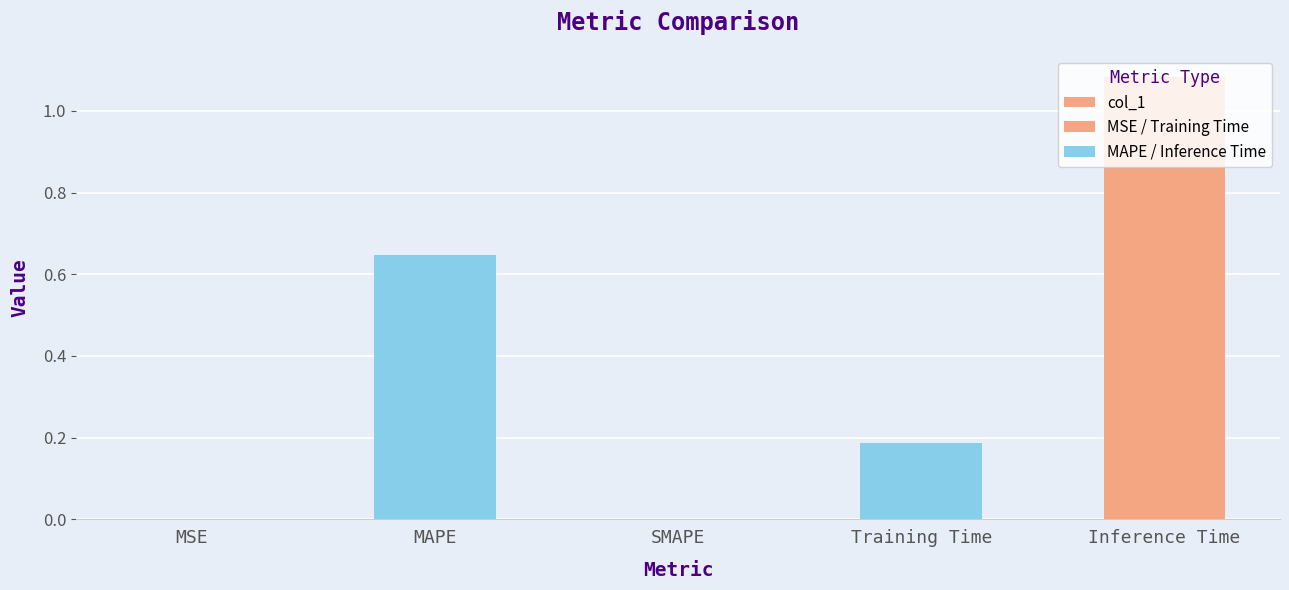

What is the difference between the values at MSE and Training Time?

0.2